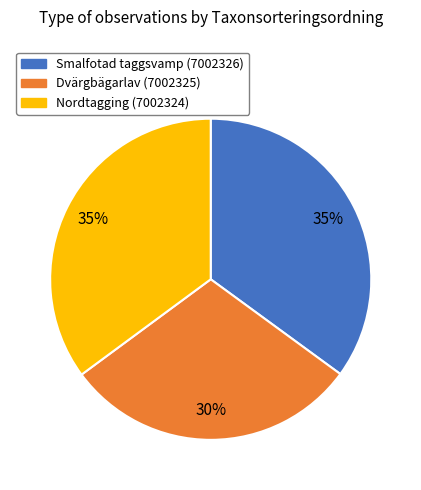

Do Smalfotad taggsvamp (7002326) and Dvärgbägarlav (7002325) together represent more than half of the pie?

Yes